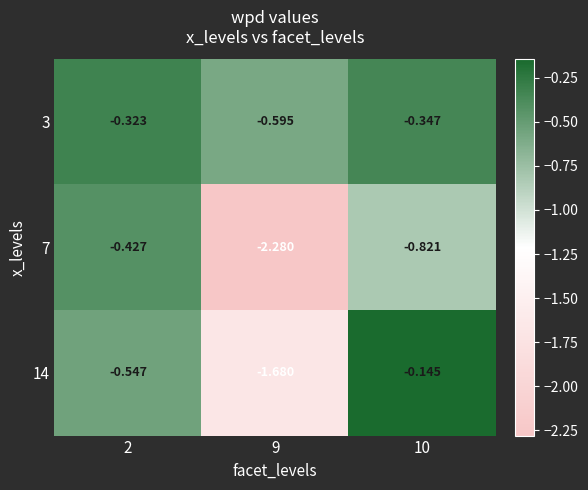

Is the value of 7 at 10 greater than the value of 14 at 2?

No